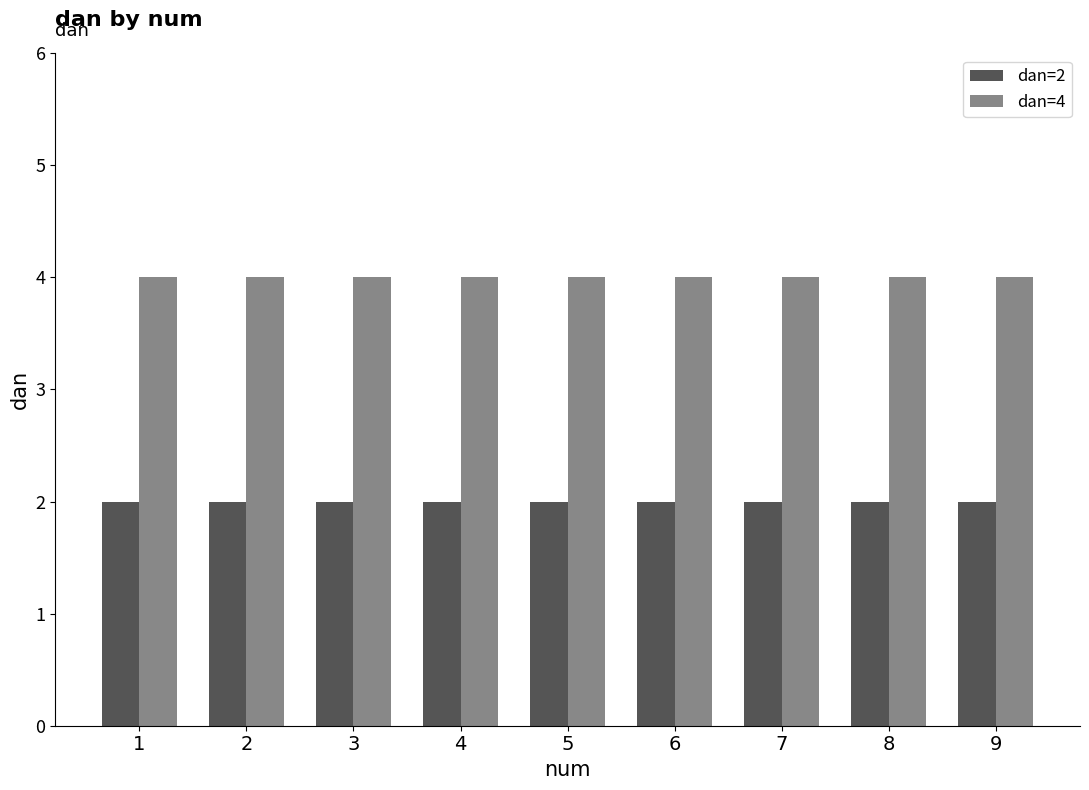

What is the sum of the dan=4 values at 2 and 7?

8